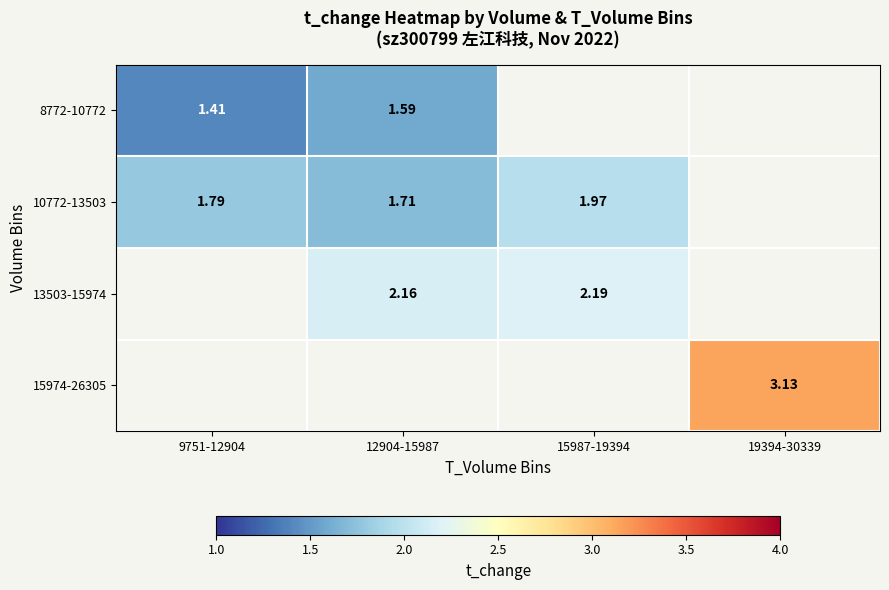

What is the minimum value for 8772-10772?

1.4